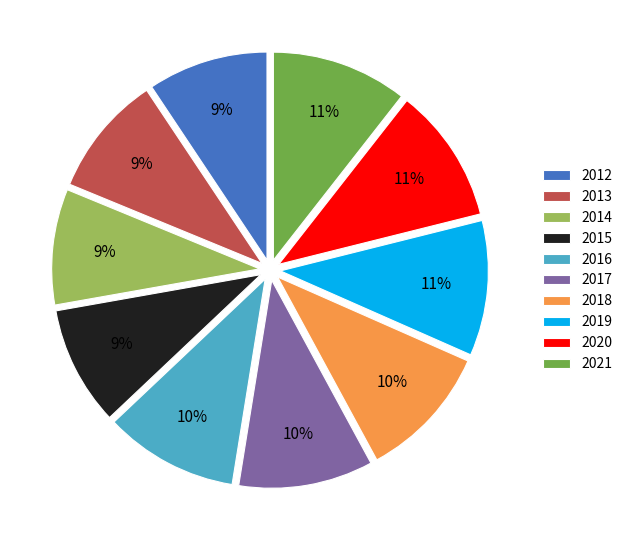

To the nearest percent, what percentage of the pie is 2014?

9%